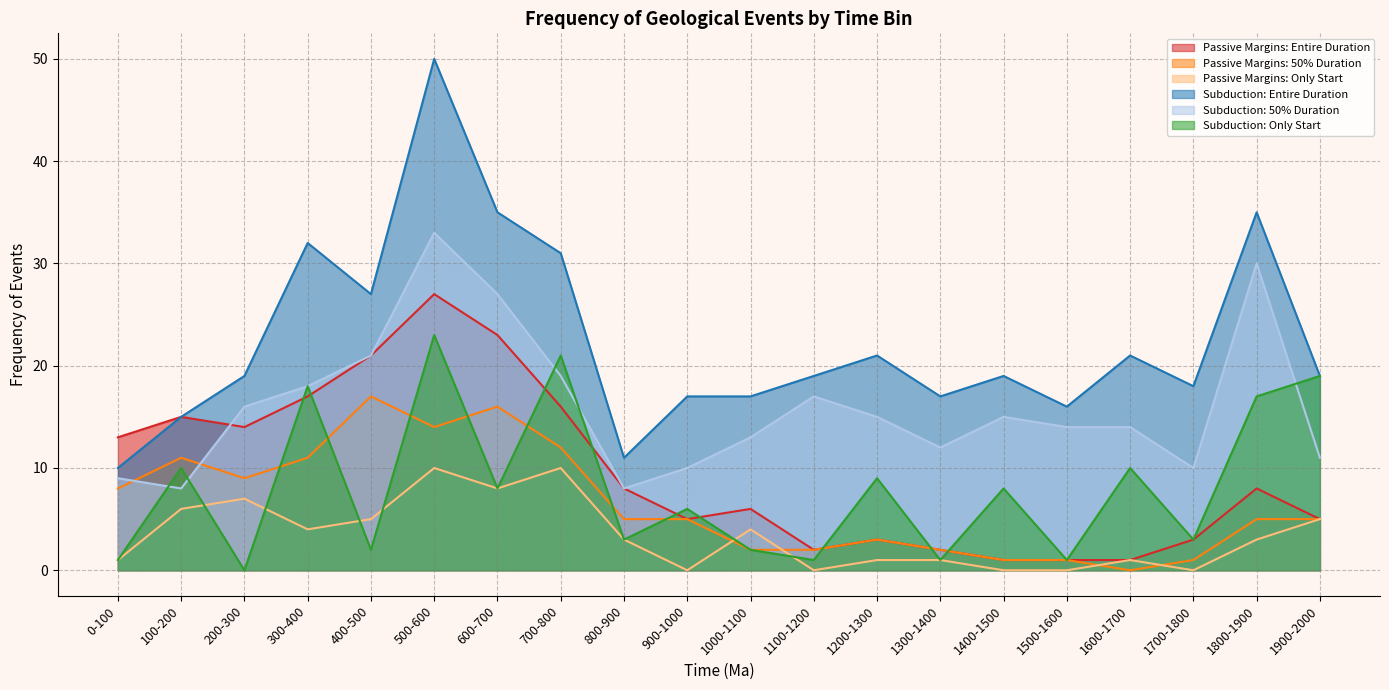

Does the chart have visible grid lines?

Yes